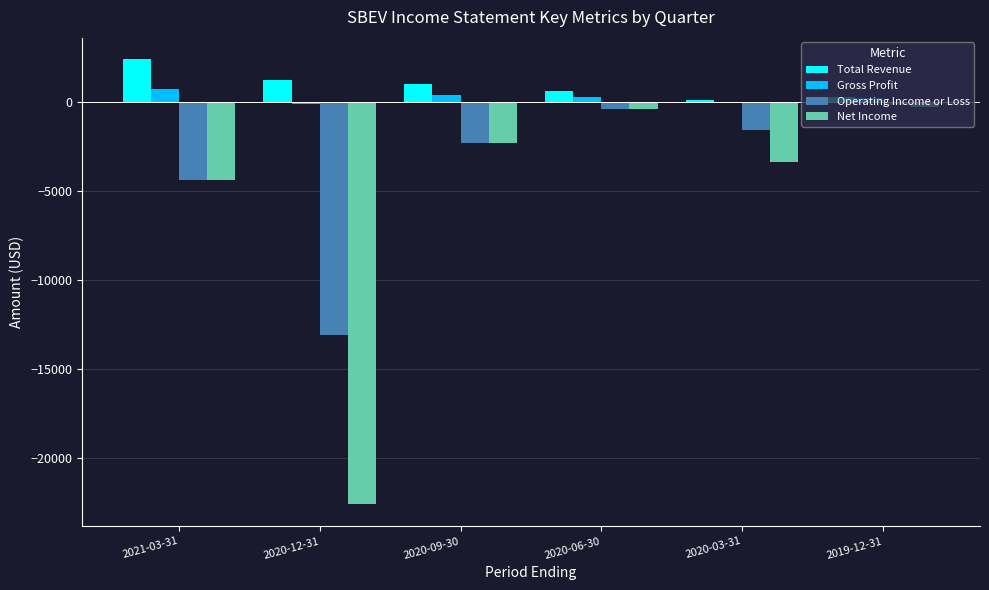

What is the sum of all Gross Profit values?

1500